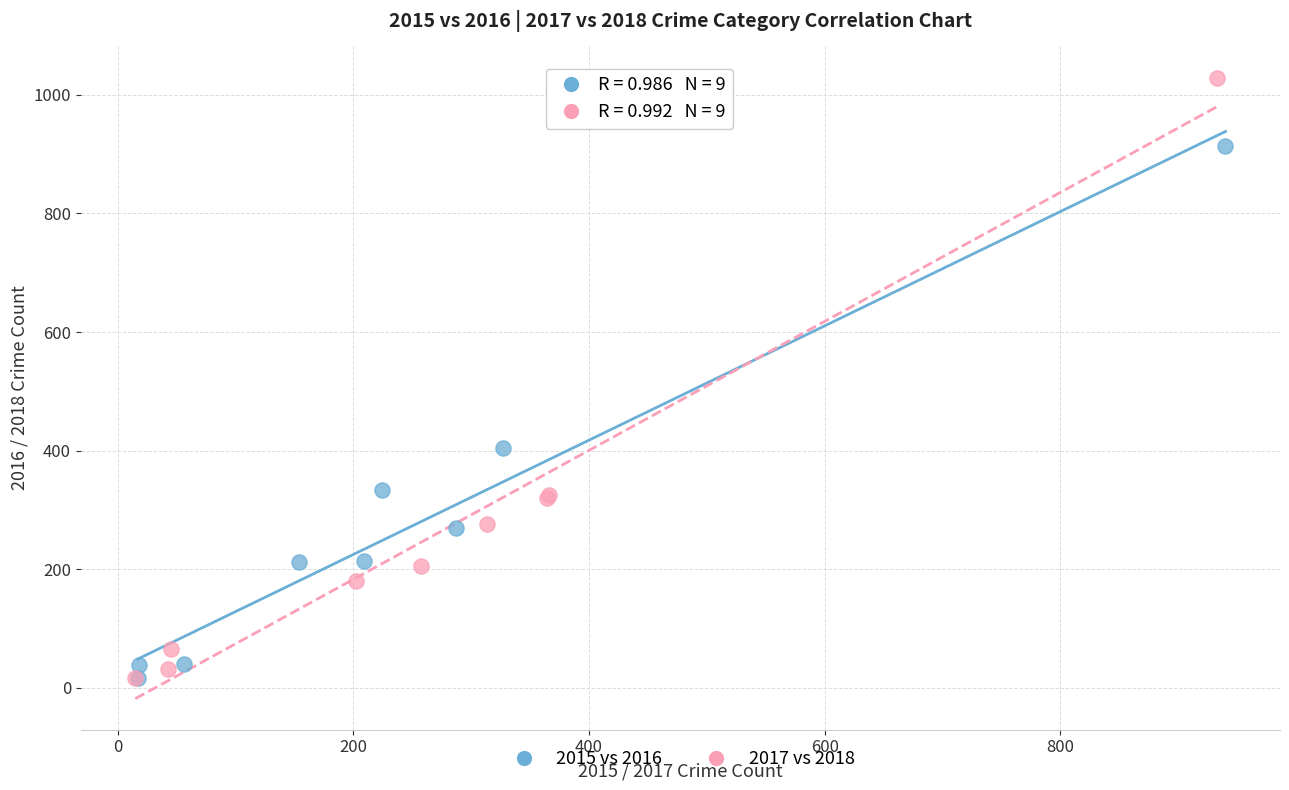

Which series reaches the maximum Y coordinate?

2017 vs 2018